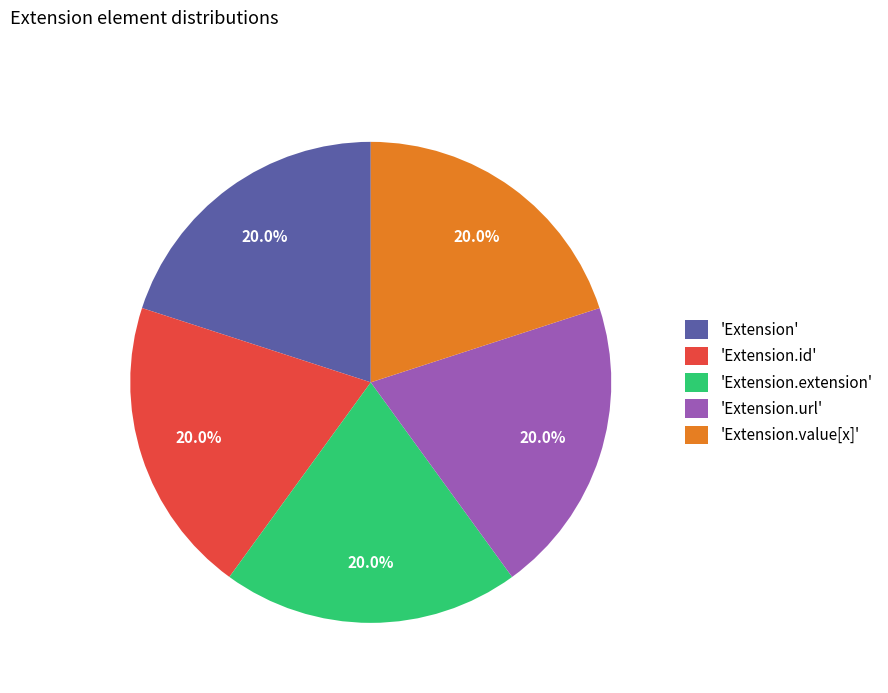

Is there any slice that represents more than half of the pie?

No